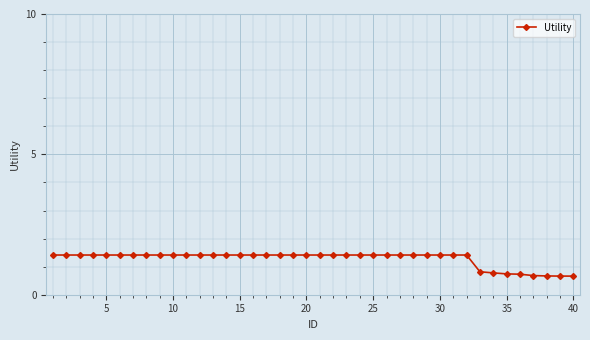

What is the value of the 4th point from the left?

1.4